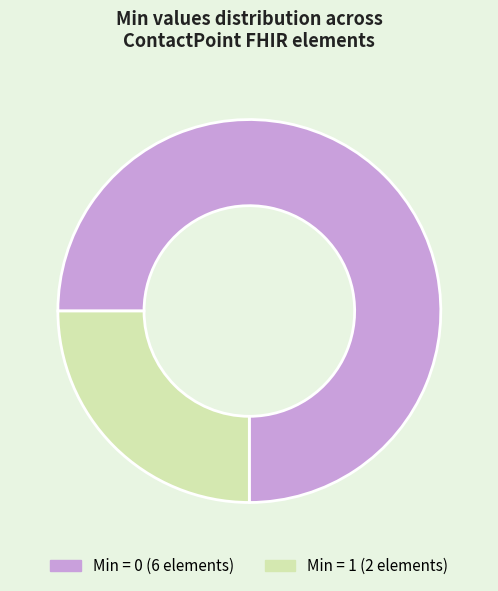

Is there a majority slice in this chart?

Yes